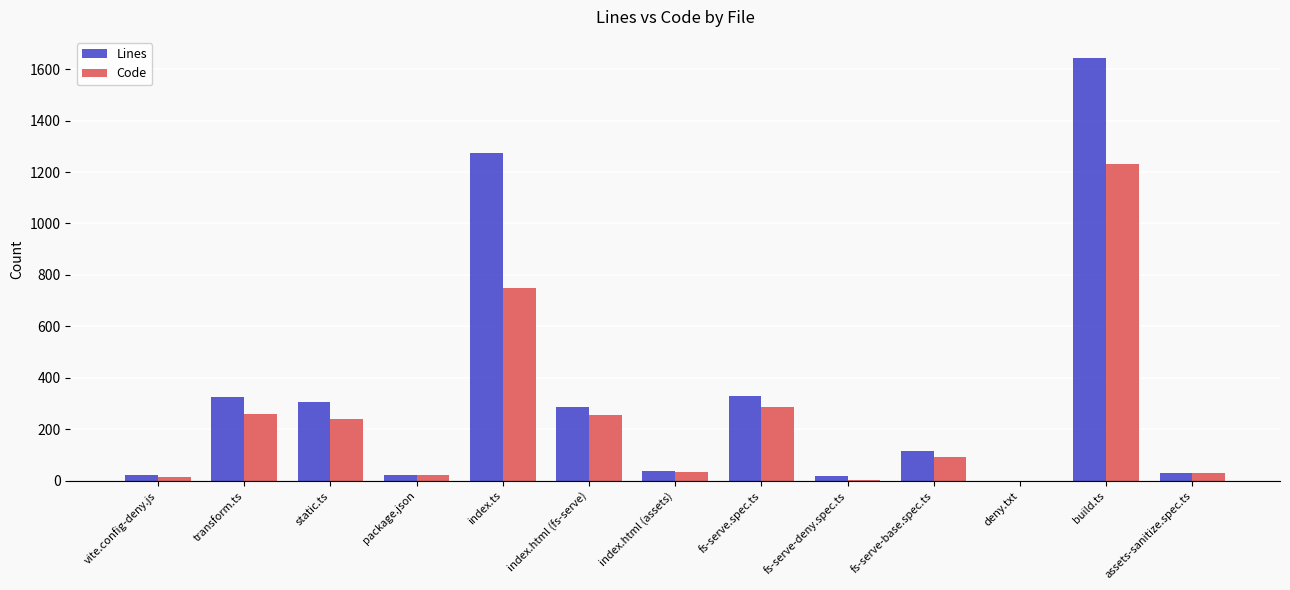

What is the difference between the Lines values at index.ts and deny.txt?

1271